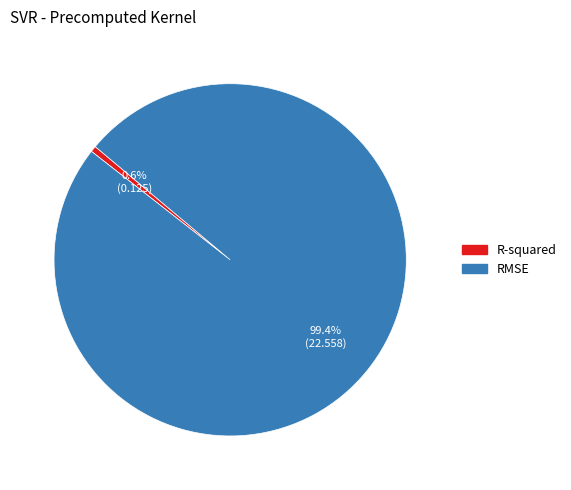

Do RMSE and R-squared together represent more than half of the pie?

Yes